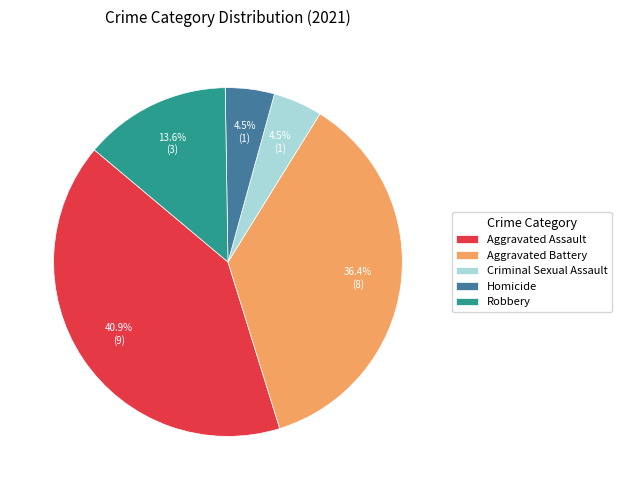

Count the number of slices in the pie.

5